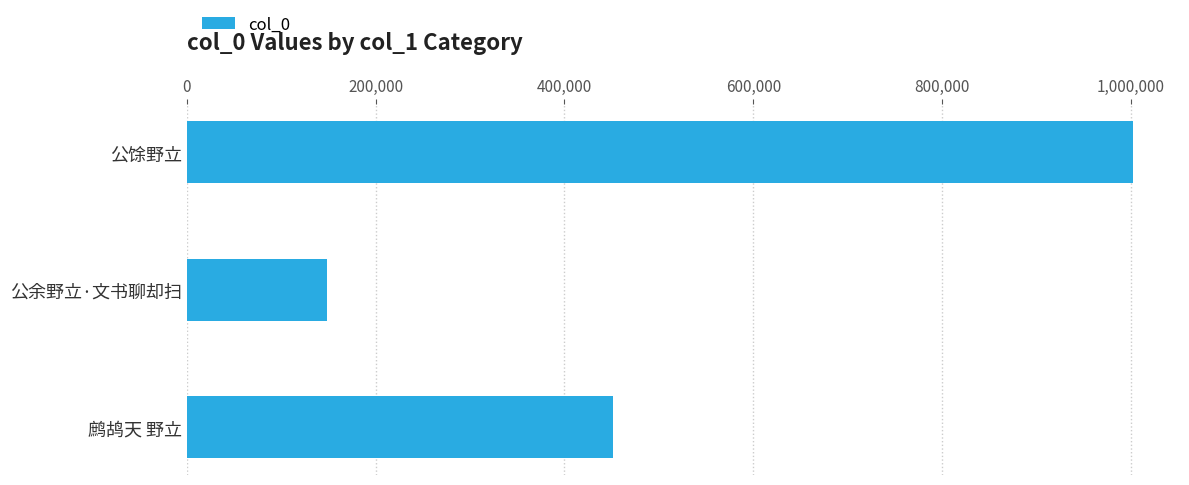

Reading top to bottom, list all the values displayed in this chart.

1001913	148931	450992